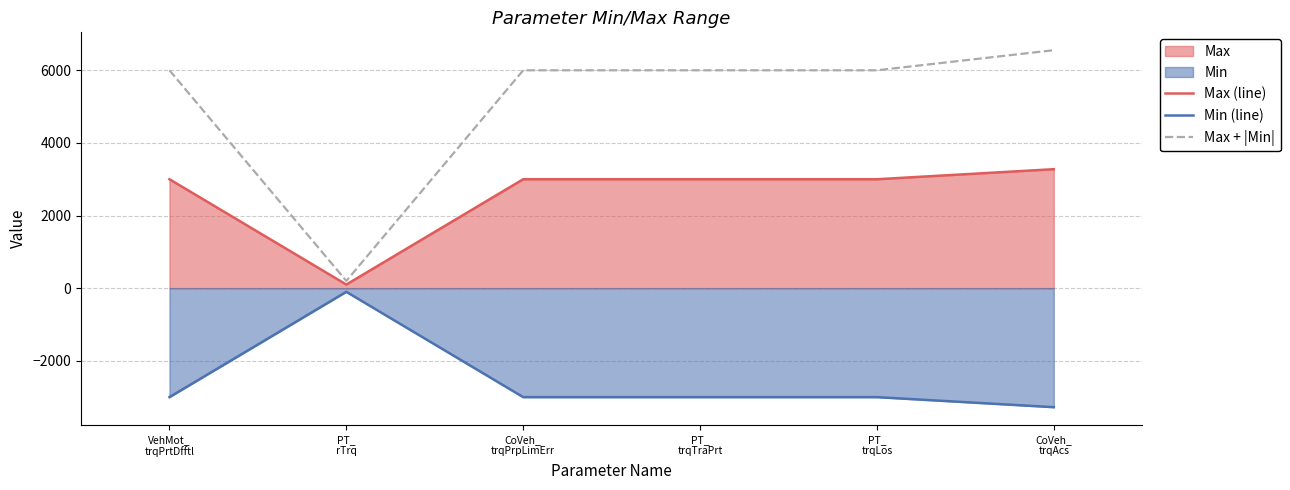

True or false: Max + |Min| and Max (line) intersect in this chart.

False